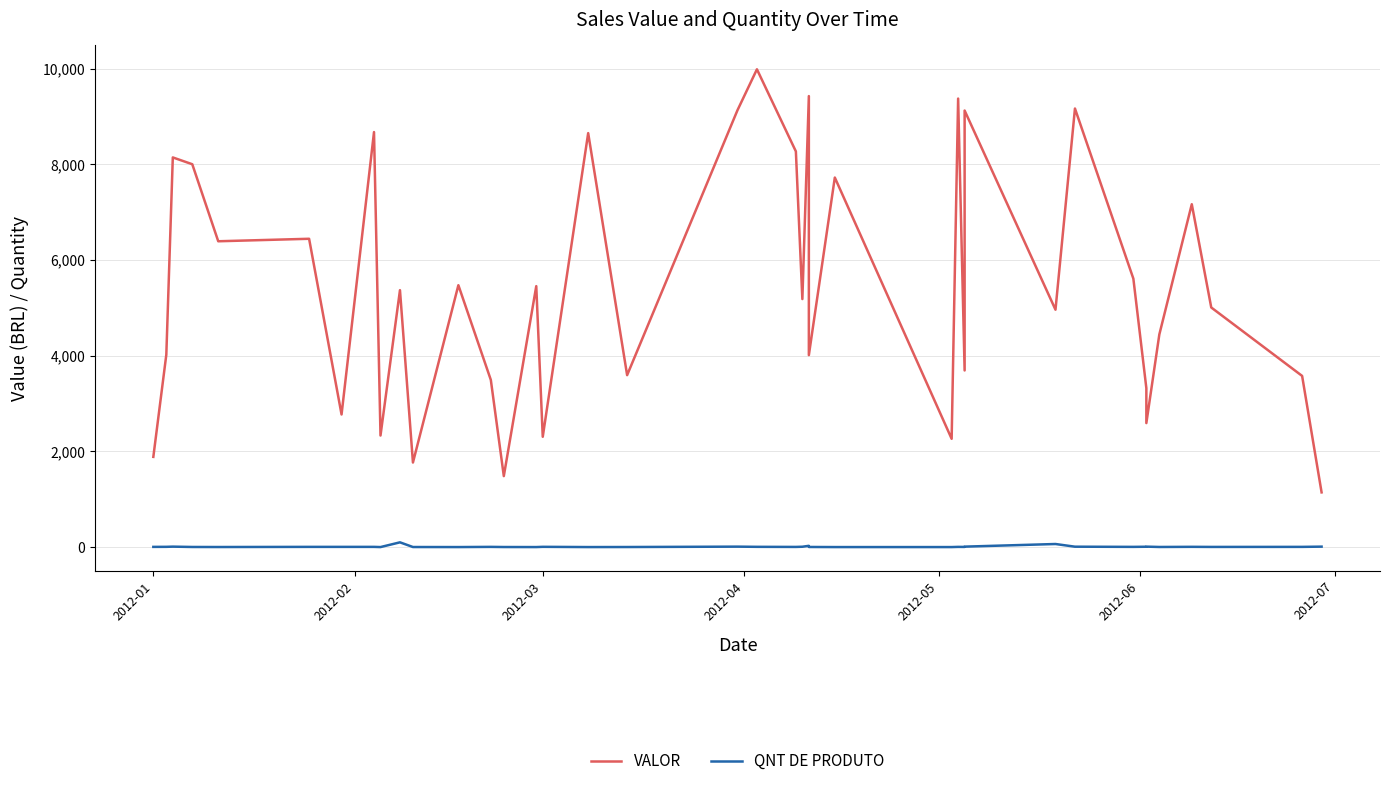

What is the minimum value for QNT DE PRODUTO?

1